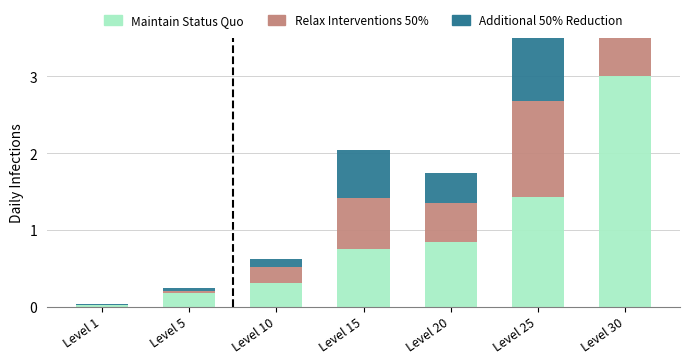

Reading right to left, transcribe all the data shown in this chart.

Maintain Status Quo: Level 30=3.0	Level 25=1.4	Level 20=0.8	Level 15=0.7	Level 10=0.3	Level 5=0.2	Level 1=0.0
Relax Interventions 50%: Level 30=2.0	Level 25=1.3	Level 20=0.5	Level 15=0.7	Level 10=0.2	Level 5=0.0	Level 1=0.0
Additional 50% Reduction: Level 30=1.0	Level 25=1.1	Level 20=0.4	Level 15=0.6	Level 10=0.1	Level 5=0.0	Level 1=0.0